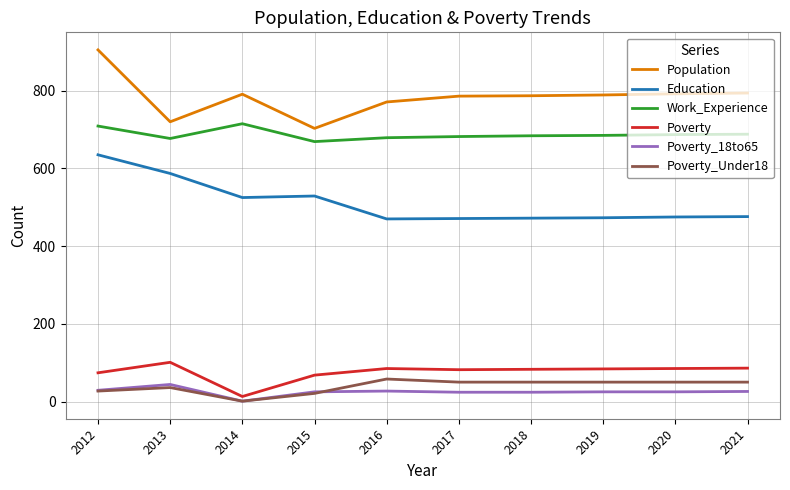

True or false: Poverty and Population intersect in this chart.

False